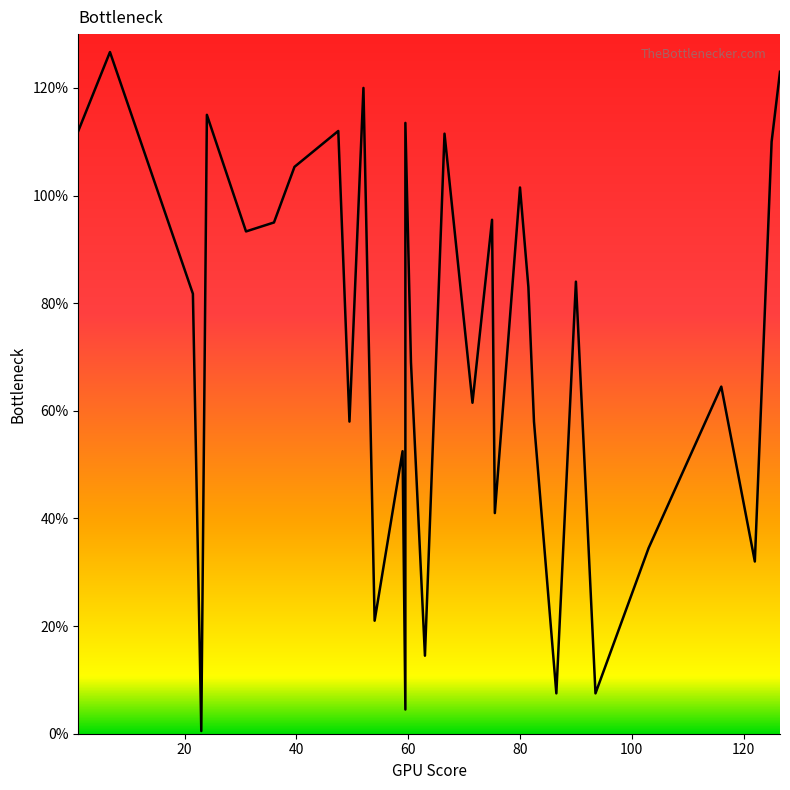

True or false: the data shows 14.2 at 49.5.

False